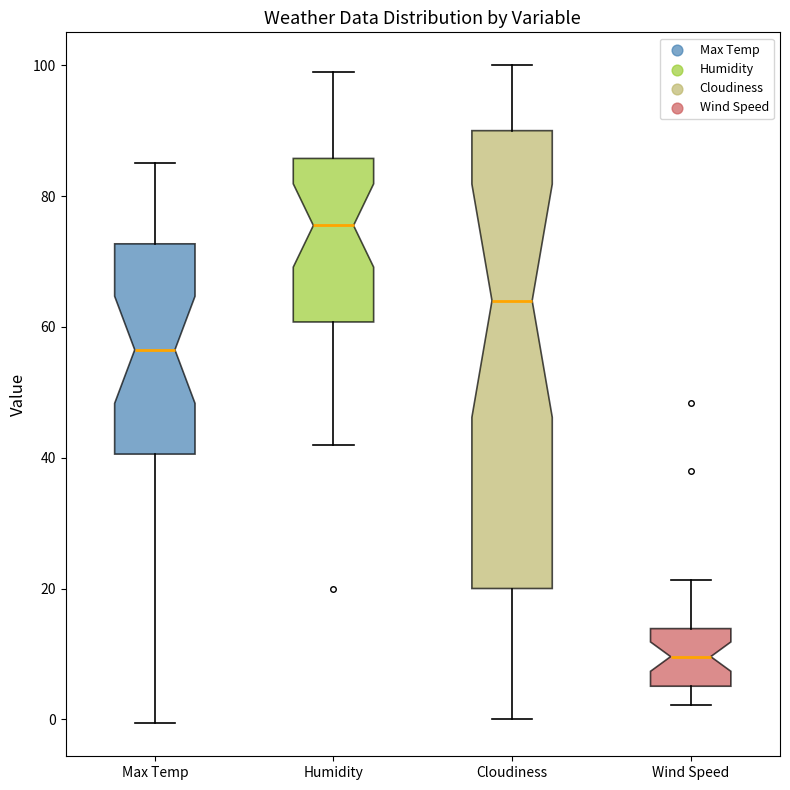

Comparing the boxes themselves (not the whiskers), which one is the tallest?

Cloudiness